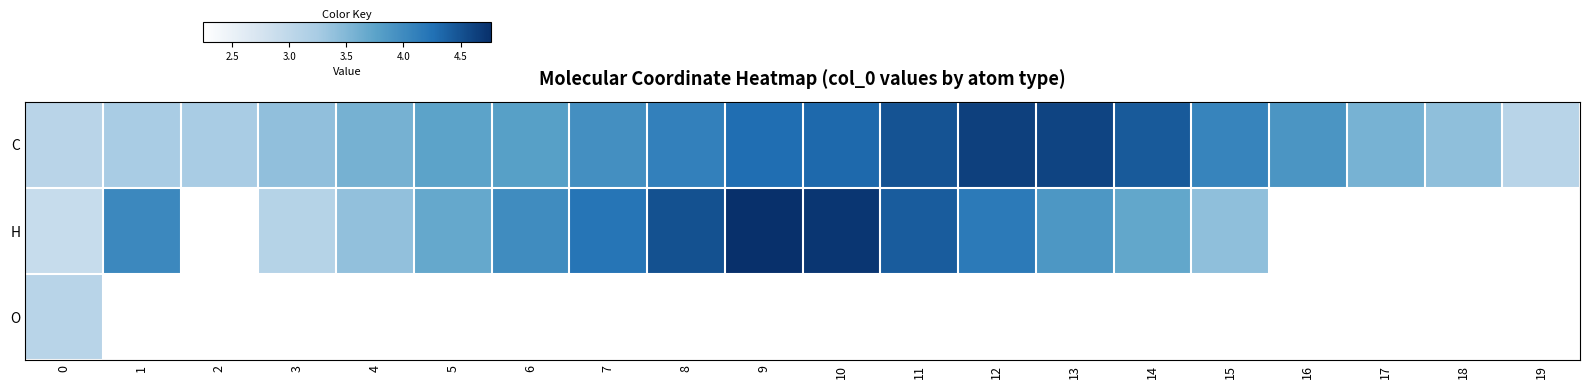

At which category does the chart reach its minimum across all series?

2